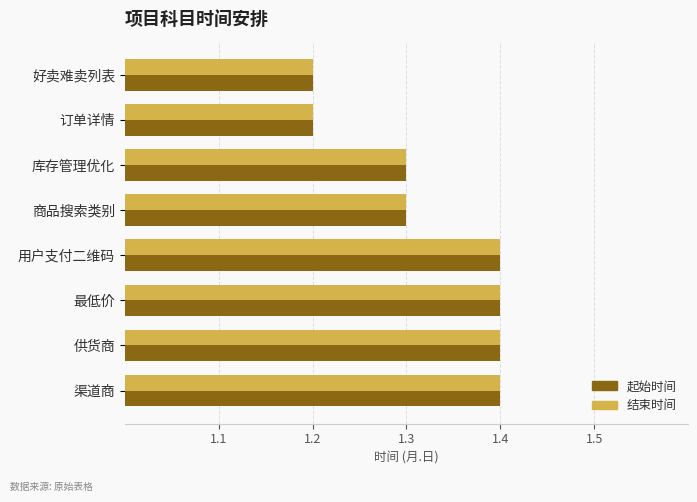

What is the greatest value displayed?

1.4